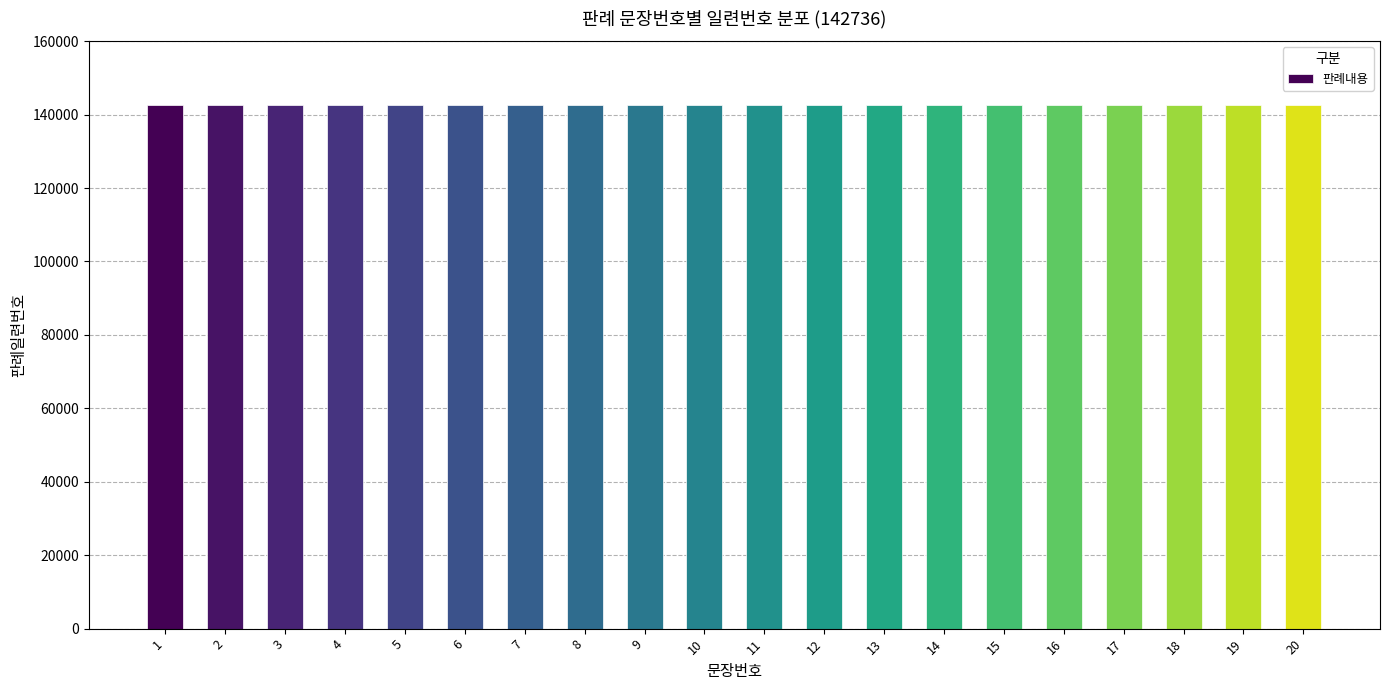

Which label corresponds to the smallest value in the chart?

1